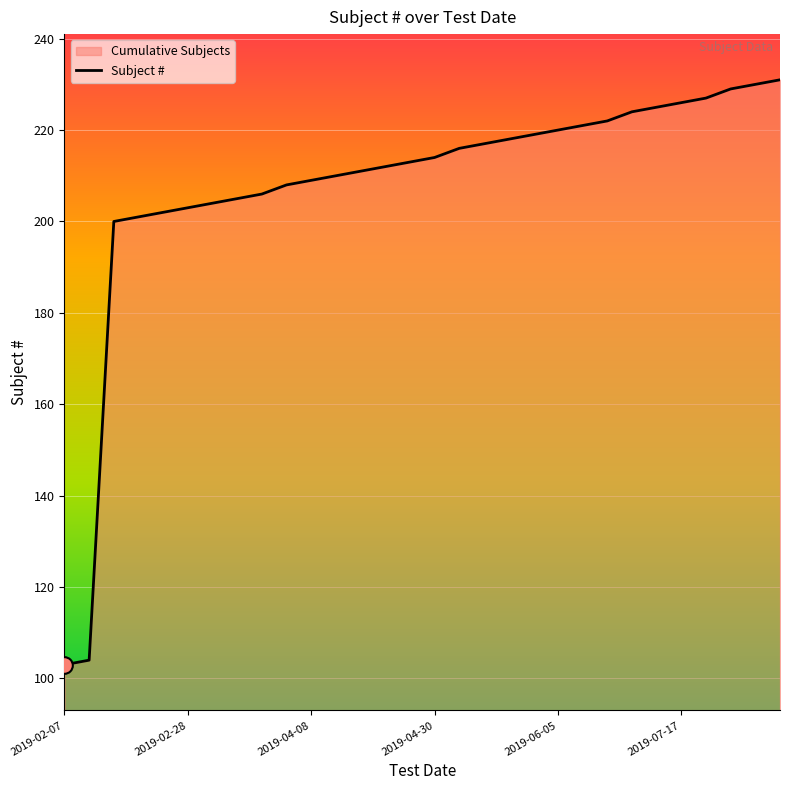

What is the minimum value shown in the chart?

103